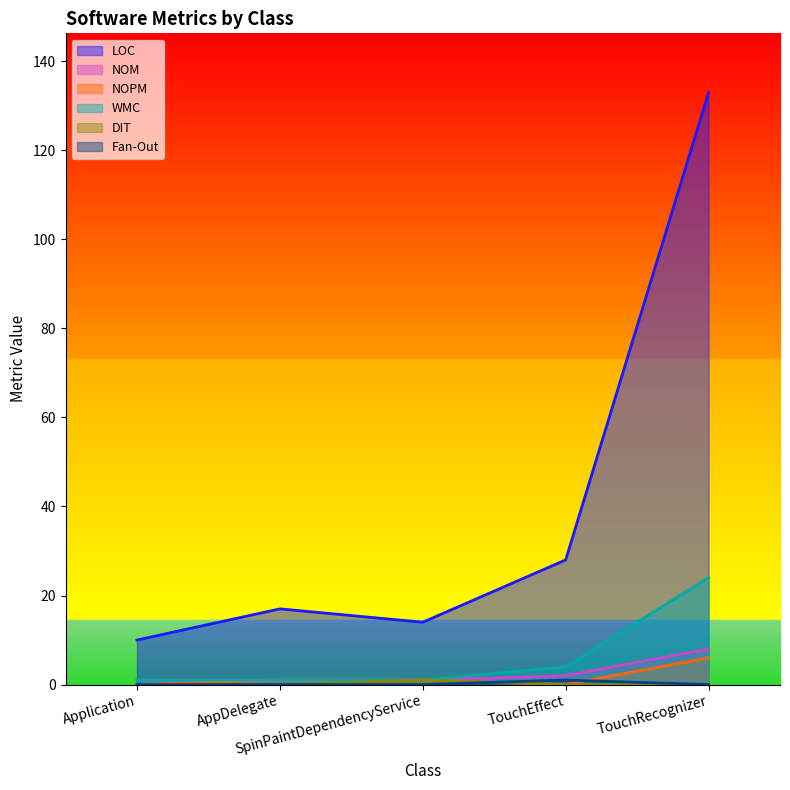

True or false: WMC has more than 2 interior local peaks.

False